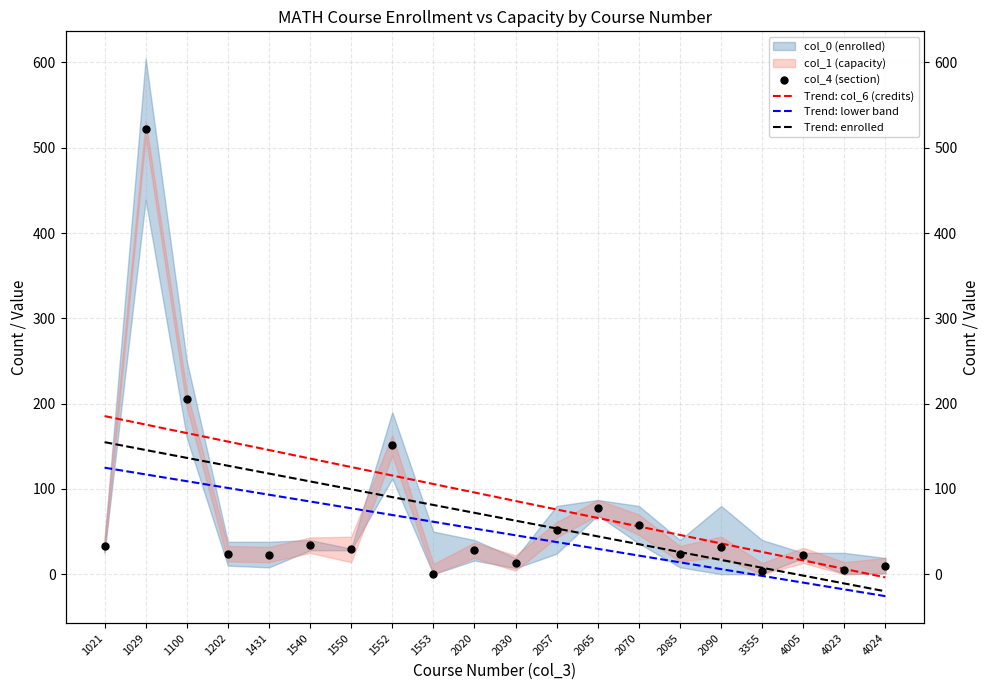

At how many categories does at least one series exceed 406?

1